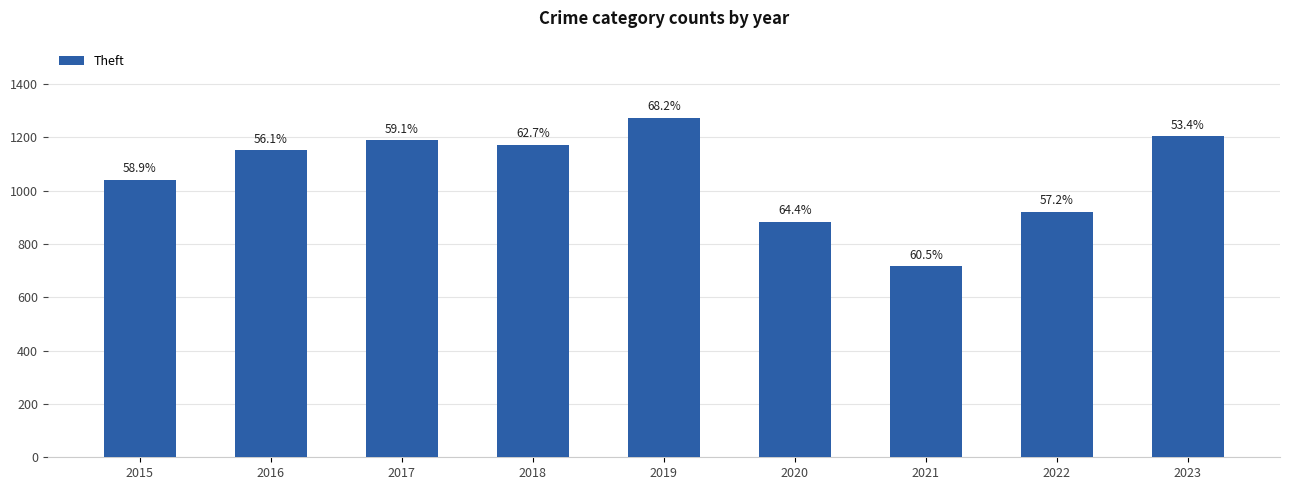

How many bars are there in total?

9